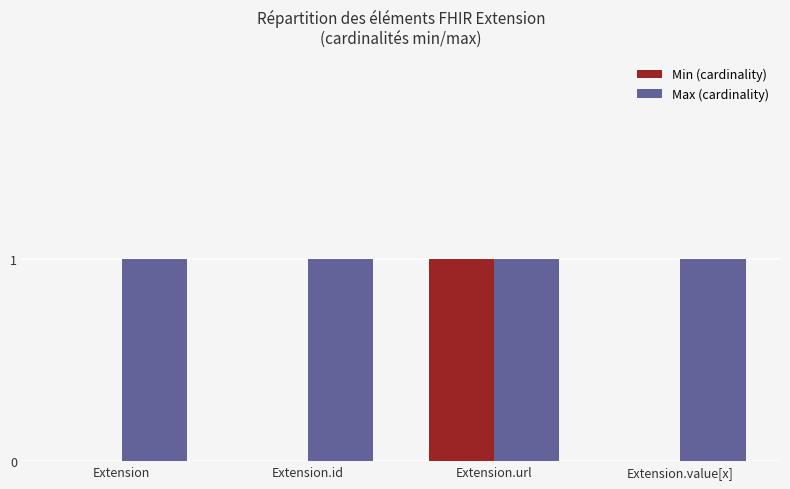

At which category is the sum across all series the highest?

Extension.url